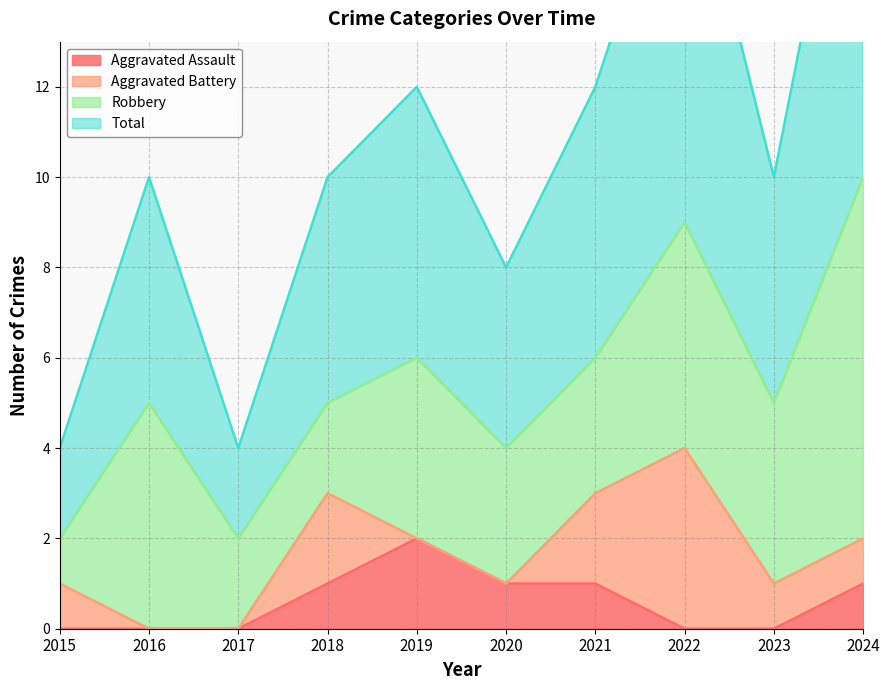

True or false: Aggravated Assault has a value of 0 at 2017.

True